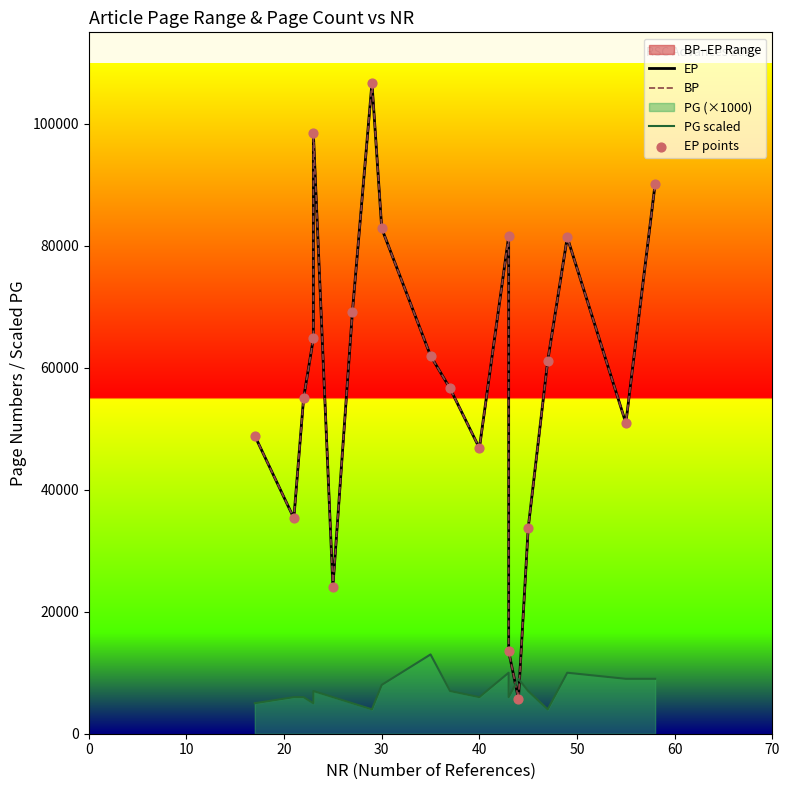

Which series reaches the minimum Y coordinate?

PG scaled